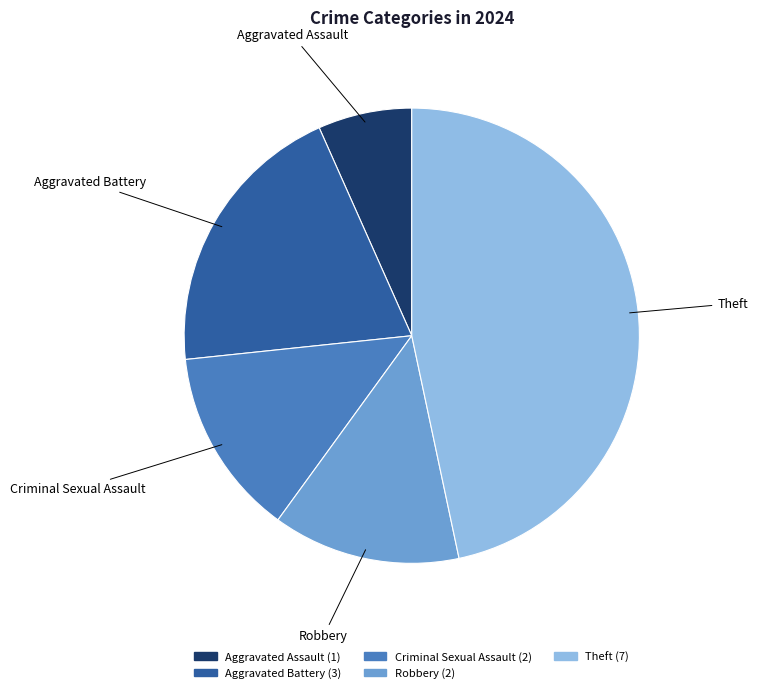

Do Aggravated Assault and Aggravated Battery together represent more than half of the pie?

No